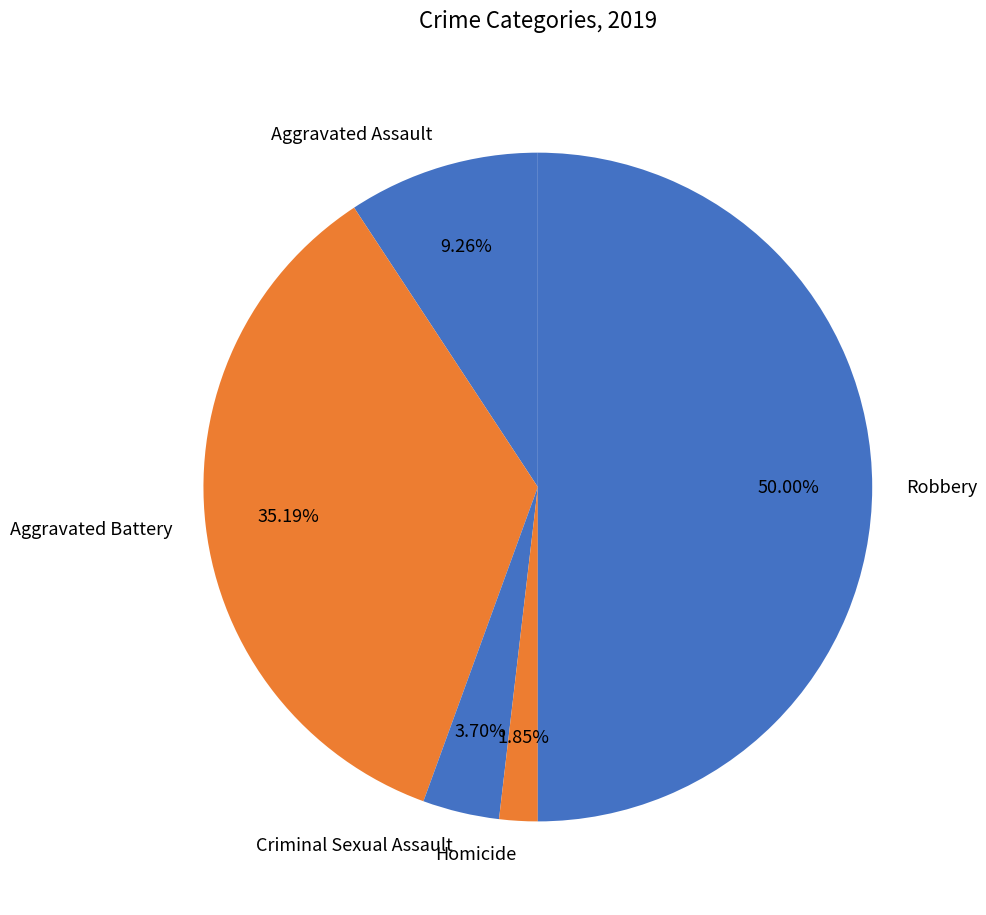

Rank the categories by value from highest to lowest.

Robbery, Aggravated Battery, Aggravated Assault, Criminal Sexual Assault, Homicide